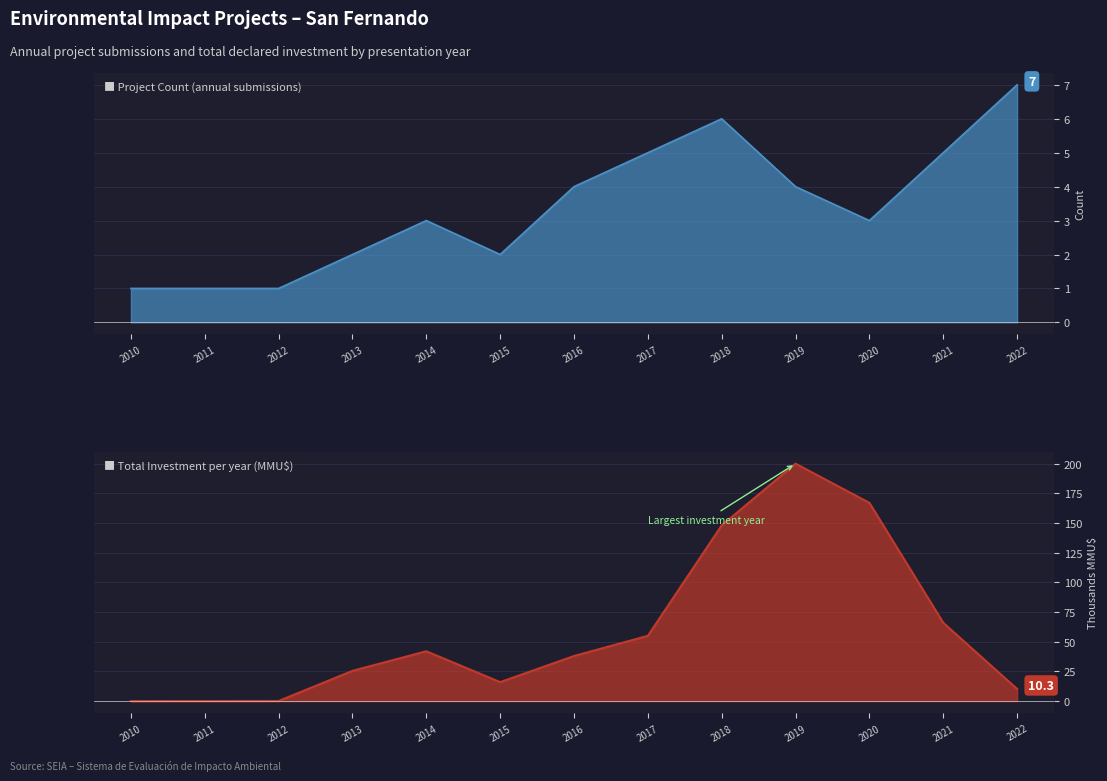

Reading left to right, list all the values displayed in this chart.

Project Count: 2010=1.0	2011=1.0	2012=1.0	2013=2.0	2014=3.0	2015=2.0	2016=4.0	2017=5.0	2018=6.0	2019=4.0	2020=3.0	2021=5.0	2022=7.0
Investment (MMU$): 2010=0.0	2011=0.1	2012=0.1	2013=25.5	2014=42.0	2015=16.0	2016=38.0	2017=55.0	2018=148.0	2019=200.0	2020=167.0	2021=66.0	2022=10.3